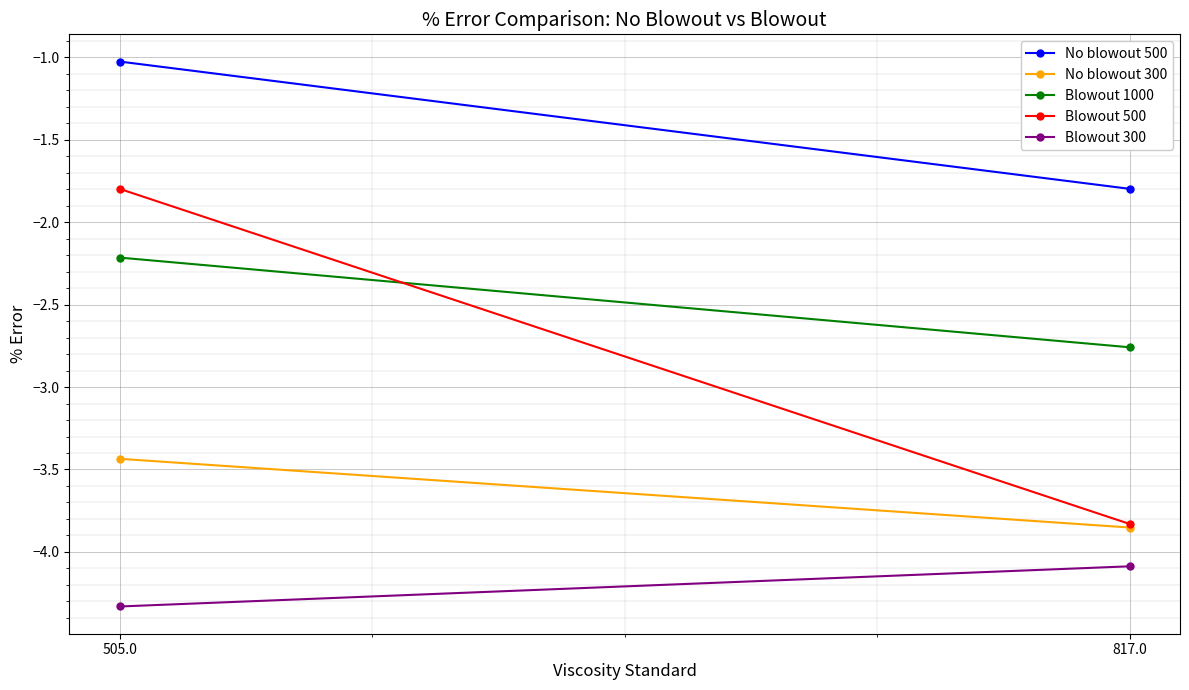

Is it true that Blowout 300 equals -4.3 at 505.0?

True